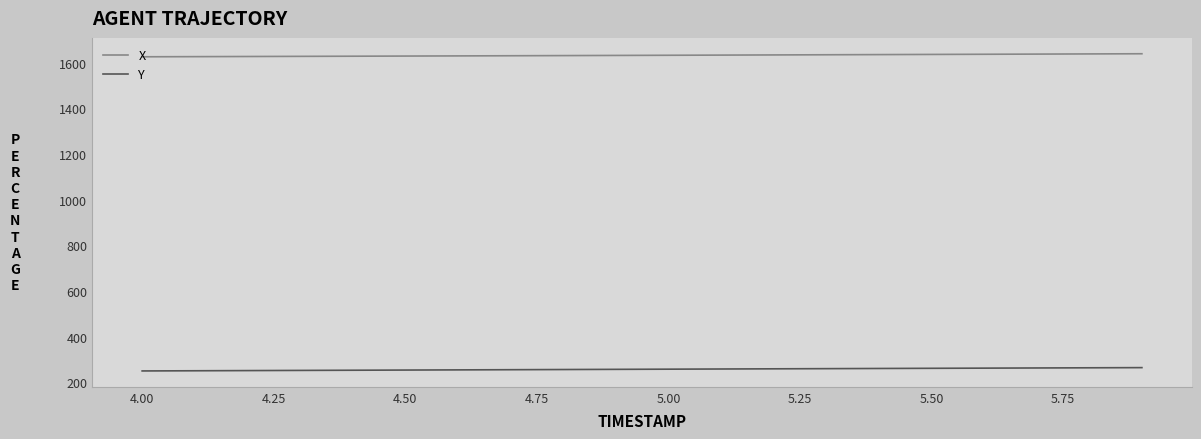

List the series in order of their peak value, highest first.

X, Y